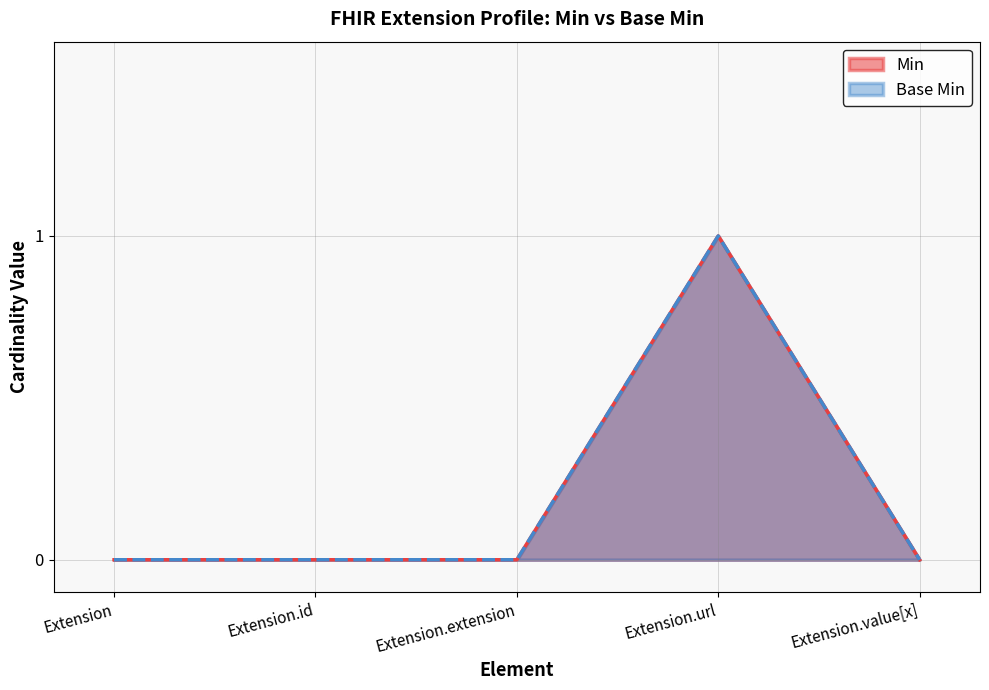

Does the chart have visible grid lines?

Yes